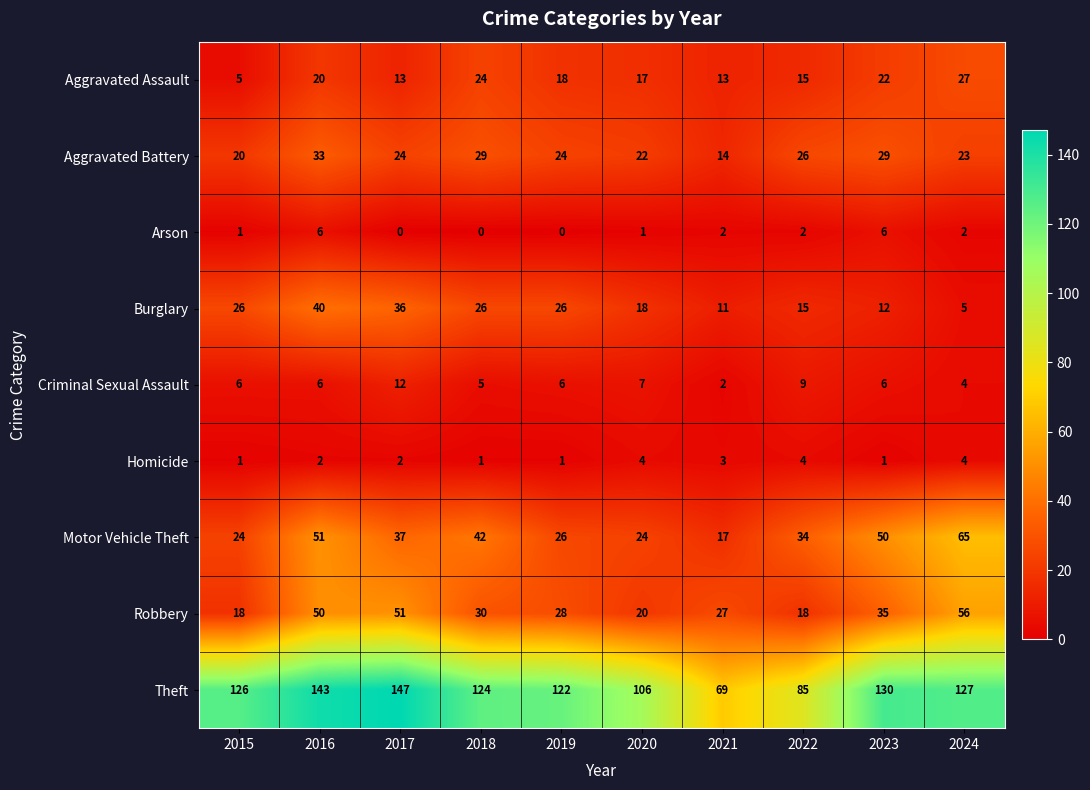

What is the total value across all series at 2021?

158